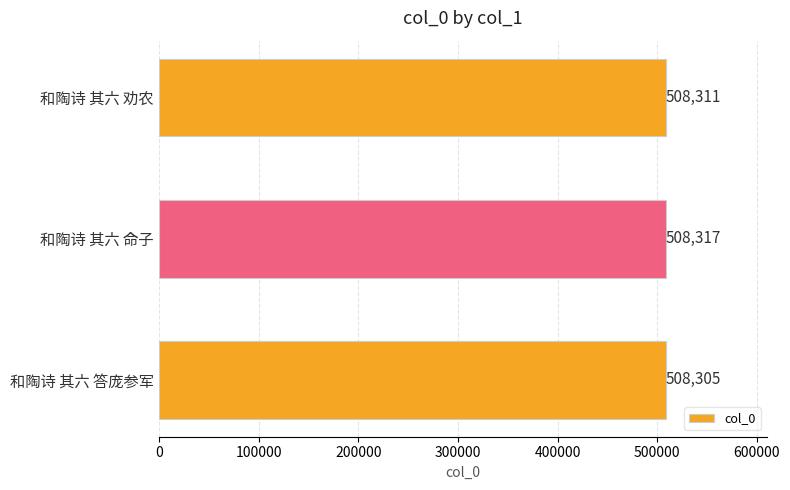

Count the number of data series in this chart.

1